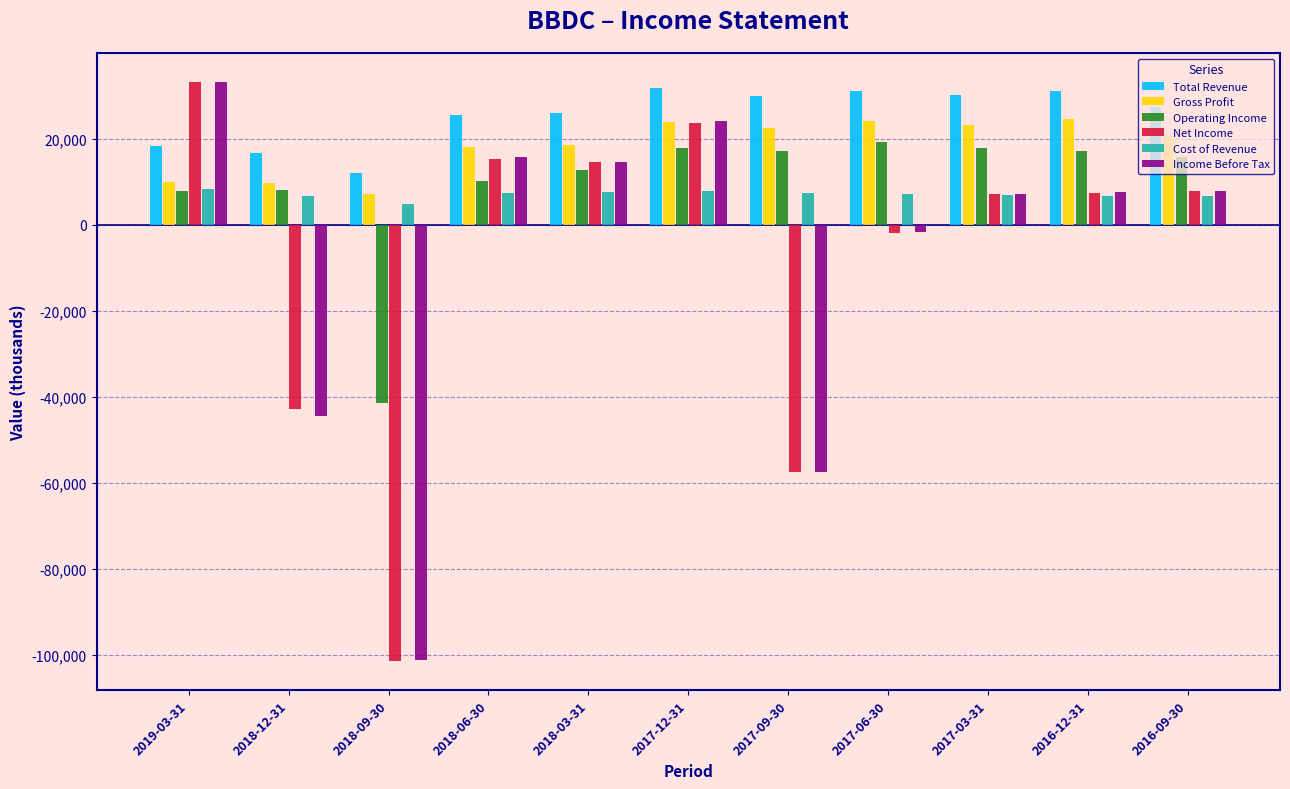

Is it true that Operating Income equals 10100 at 2018-06-30?

True